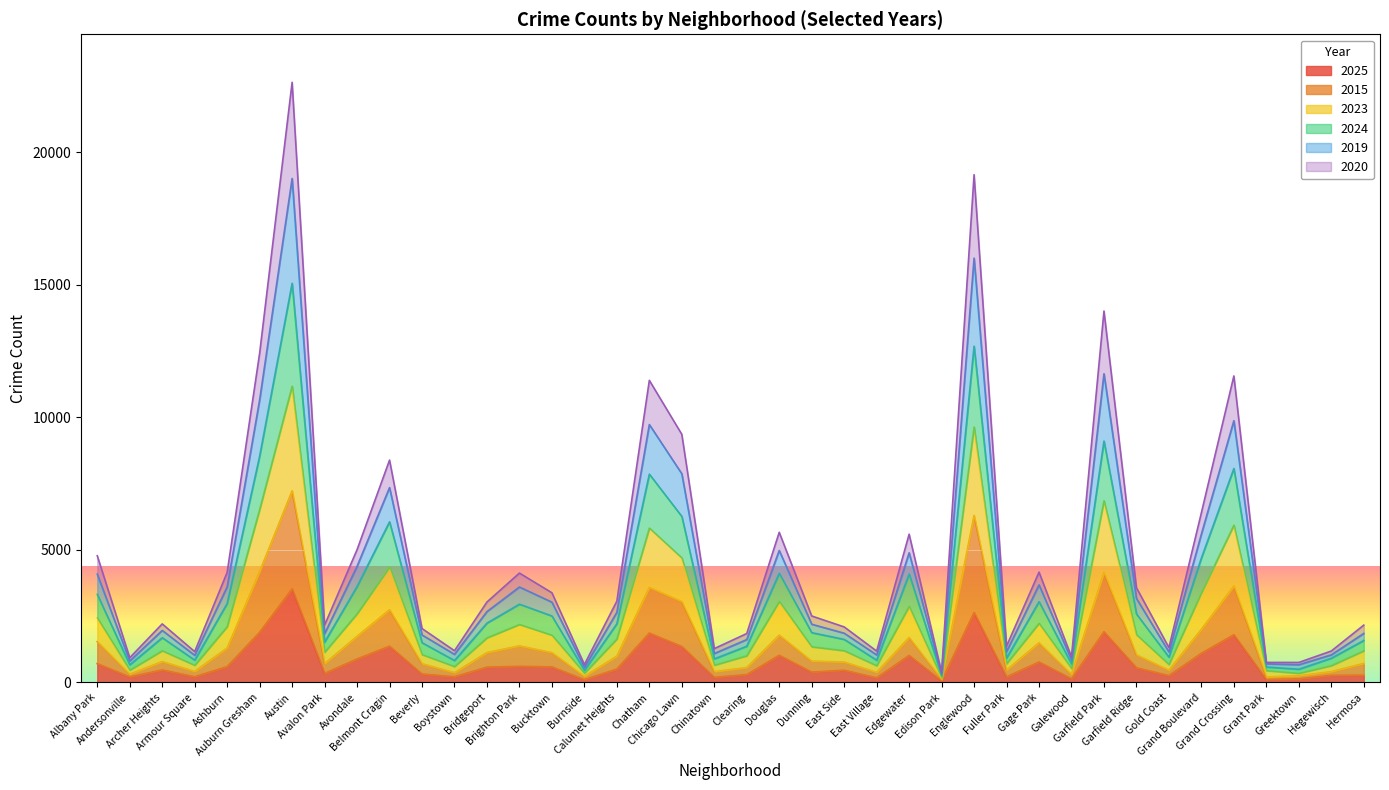

What is the highest value of the 2015 series?

7230